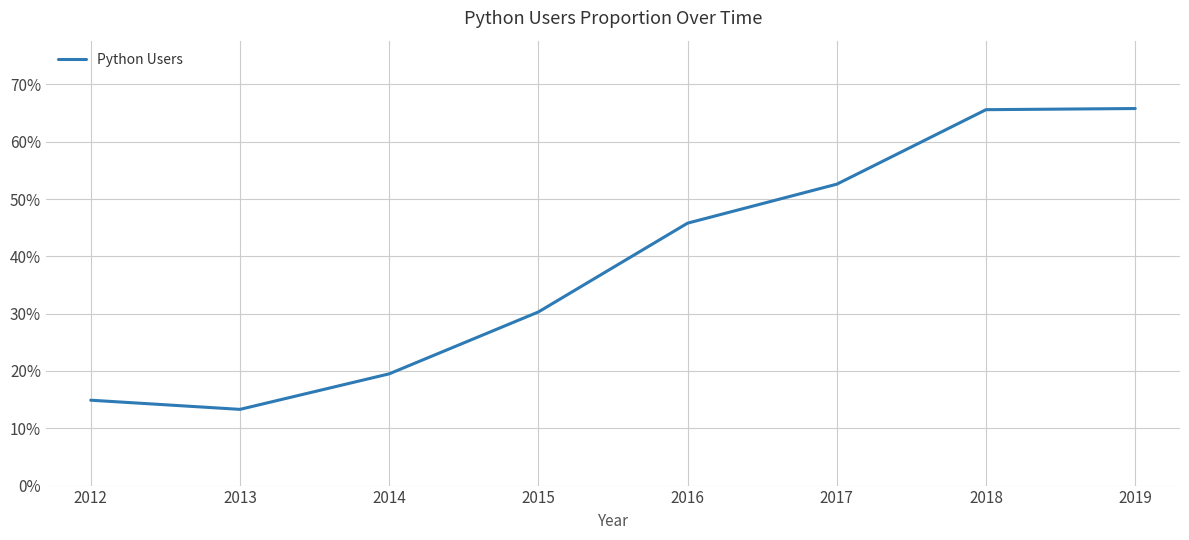

How many interior local valleys (lower than both neighbors) does the data have?

1